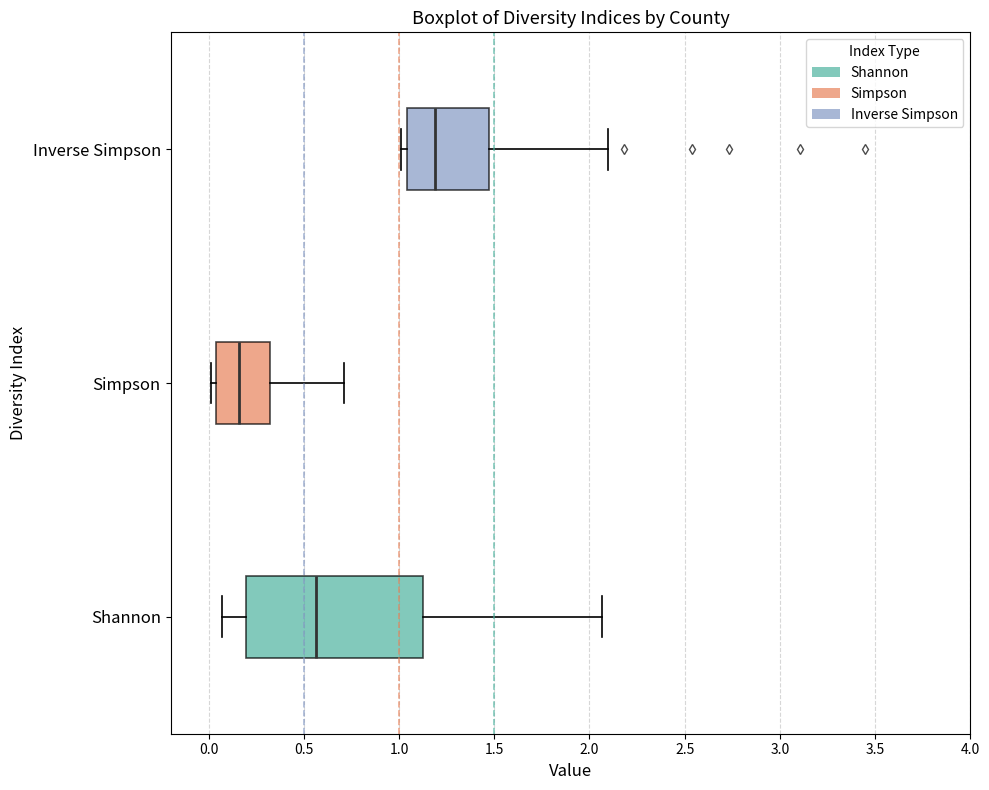

Reading bottom to top, transcribe this box plot: for each box, give where its median line is, the range the box spans, and where its two whiskers end, as read against the x-axis. The values are not printed on the chart, so give them approximately, as read against the axis.

Shannon: median 0.55, box 0.20 to 1.15, whiskers 0.05 to 2.05
Simpson: median 0.15, box 0.05 to 0.30, whiskers 0.00 to 0.70
Inverse Simpson: median 1.20, box 1.05 to 1.45, whiskers 1.00 to 2.10